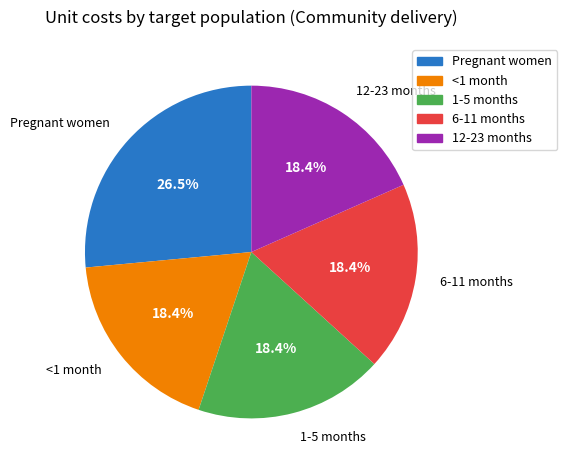

What is the largest slice in the pie chart?

Pregnant women